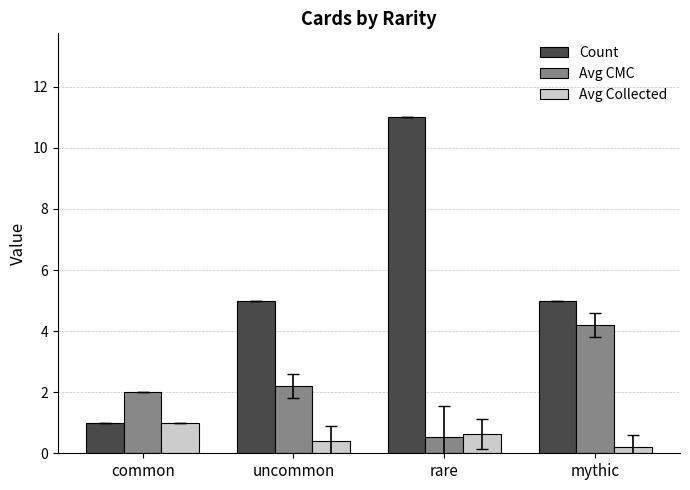

Reading left to right, what are all the values shown in this chart?

Count: common=1.0	uncommon=5.0	rare=11.0	mythic=5.0
Avg CMC: common=2.0	uncommon=2.2	rare=0.5	mythic=4.2
Avg Collected: common=1.0	uncommon=0.4	rare=0.6	mythic=0.2